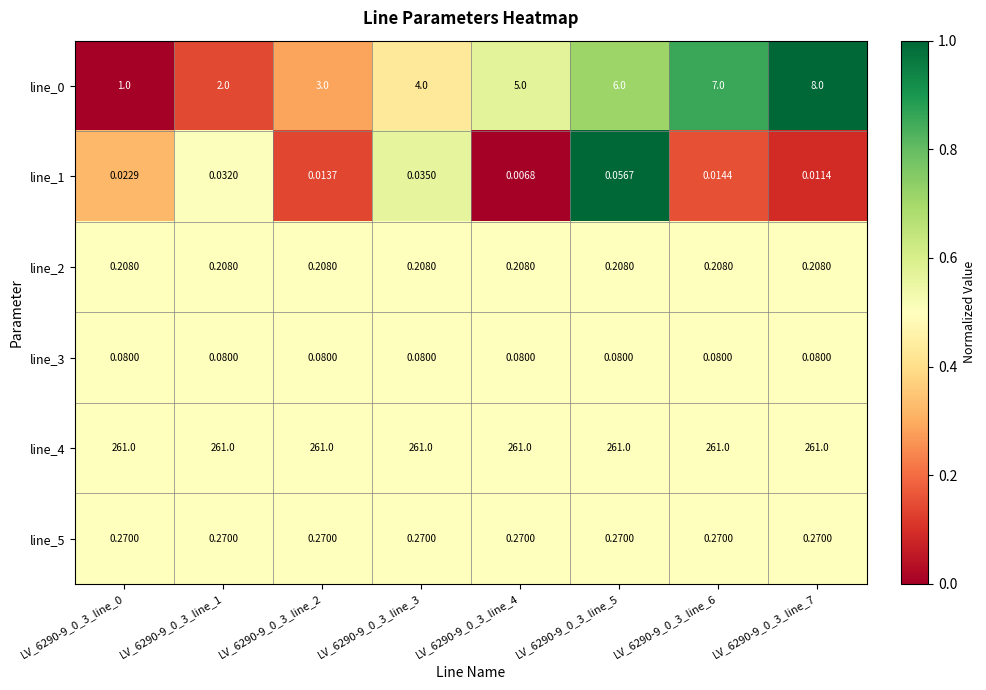

Reading left to right, transcribe all the data shown in this chart.

line_0: LV_6290-9_0_3_line_0=1.0	LV_6290-9_0_3_line_1=2.0	LV_6290-9_0_3_line_2=3.0	LV_6290-9_0_3_line_3=4.0	LV_6290-9_0_3_line_4=5.0	LV_6290-9_0_3_line_5=6.0	LV_6290-9_0_3_line_6=7.0	LV_6290-9_0_3_line_7=8.0
line_1: LV_6290-9_0_3_line_0=0.0	LV_6290-9_0_3_line_1=0.0	LV_6290-9_0_3_line_2=0.0	LV_6290-9_0_3_line_3=0.0	LV_6290-9_0_3_line_4=0.0	LV_6290-9_0_3_line_5=0.1	LV_6290-9_0_3_line_6=0.0	LV_6290-9_0_3_line_7=0.0
line_2: LV_6290-9_0_3_line_0=0.2	LV_6290-9_0_3_line_1=0.2	LV_6290-9_0_3_line_2=0.2	LV_6290-9_0_3_line_3=0.2	LV_6290-9_0_3_line_4=0.2	LV_6290-9_0_3_line_5=0.2	LV_6290-9_0_3_line_6=0.2	LV_6290-9_0_3_line_7=0.2
line_3: LV_6290-9_0_3_line_0=0.1	LV_6290-9_0_3_line_1=0.1	LV_6290-9_0_3_line_2=0.1	LV_6290-9_0_3_line_3=0.1	LV_6290-9_0_3_line_4=0.1	LV_6290-9_0_3_line_5=0.1	LV_6290-9_0_3_line_6=0.1	LV_6290-9_0_3_line_7=0.1
line_4: LV_6290-9_0_3_line_0=261.0	LV_6290-9_0_3_line_1=261.0	LV_6290-9_0_3_line_2=261.0	LV_6290-9_0_3_line_3=261.0	LV_6290-9_0_3_line_4=261.0	LV_6290-9_0_3_line_5=261.0	LV_6290-9_0_3_line_6=261.0	LV_6290-9_0_3_line_7=261.0
line_5: LV_6290-9_0_3_line_0=0.3	LV_6290-9_0_3_line_1=0.3	LV_6290-9_0_3_line_2=0.3	LV_6290-9_0_3_line_3=0.3	LV_6290-9_0_3_line_4=0.3	LV_6290-9_0_3_line_5=0.3	LV_6290-9_0_3_line_6=0.3	LV_6290-9_0_3_line_7=0.3